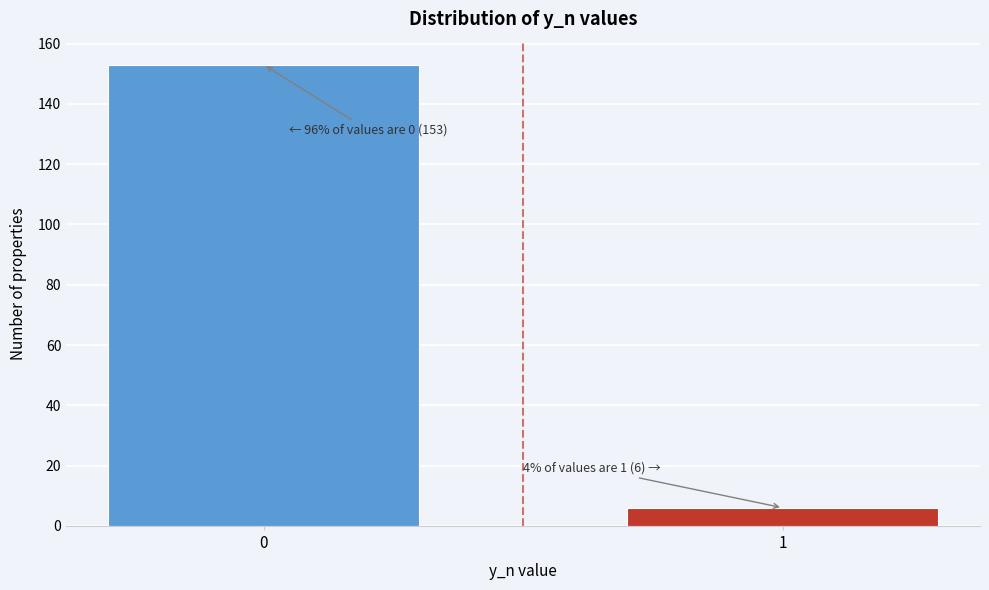

Reading left to right, transcribe all the data shown in this chart.

0=153	1=6